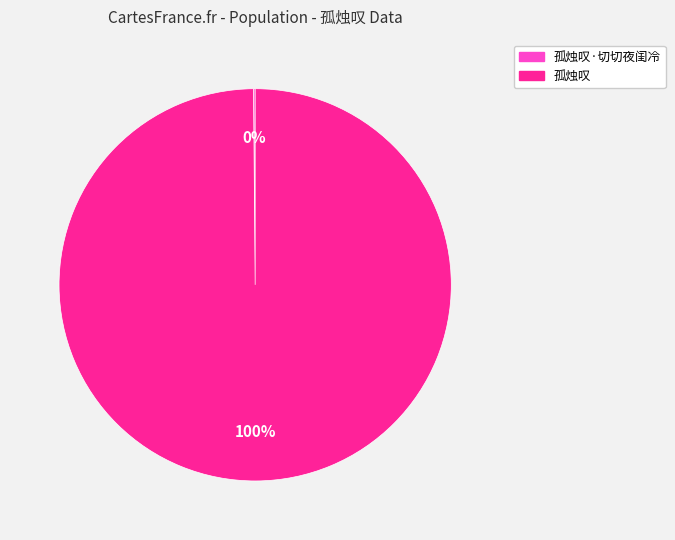

To the nearest percent, what portion does 孤烛叹 represent?

100%